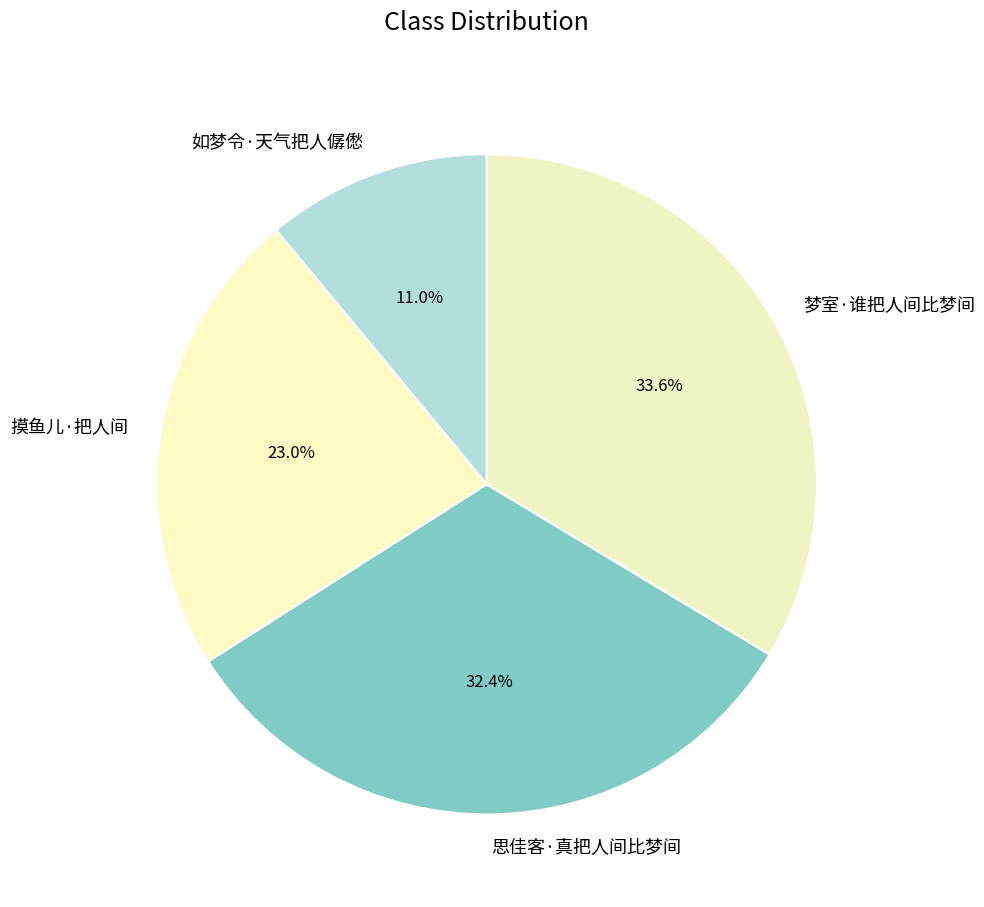

Between 摸鱼儿·把人间 and 如梦令·天气把人僝僽, which is larger?

摸鱼儿·把人间